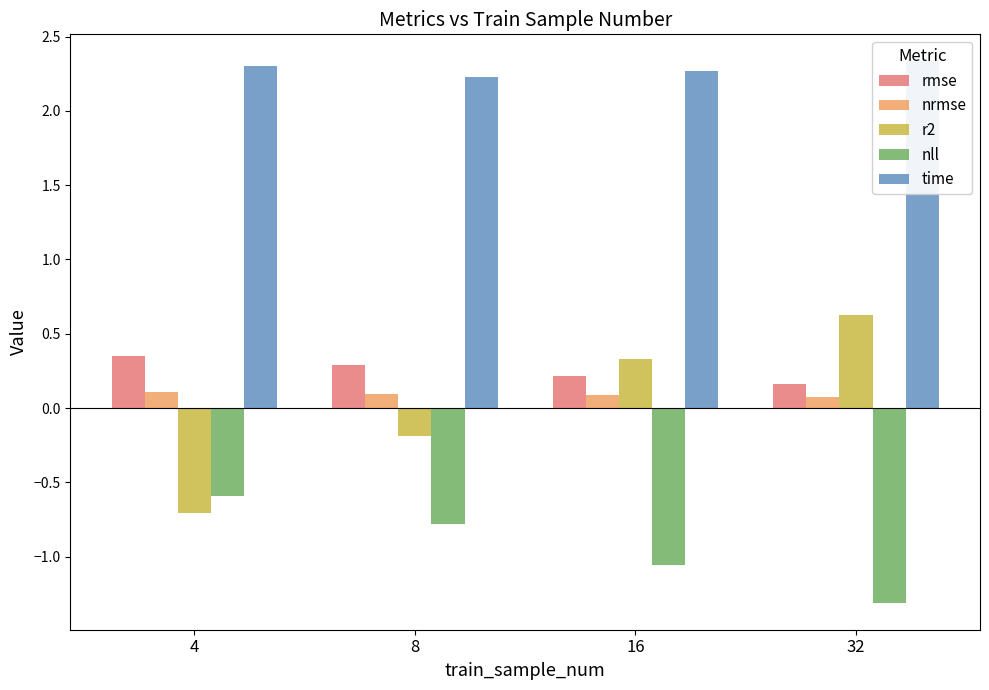

Is the value of r2 at 32 greater than the value of nrmse at 4?

Yes